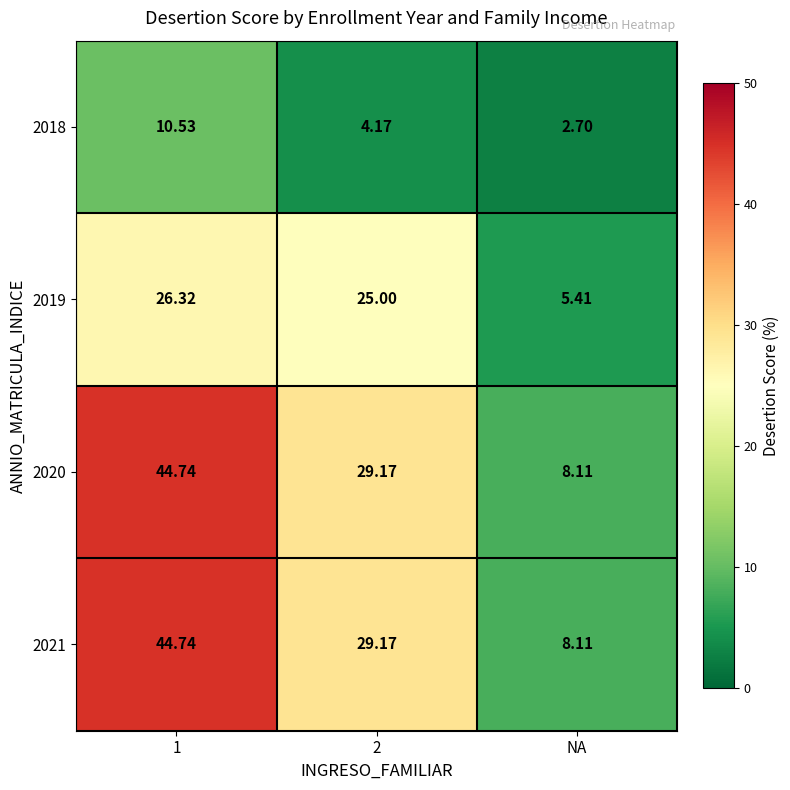

At which label does 2021 reach its minimum?

NA